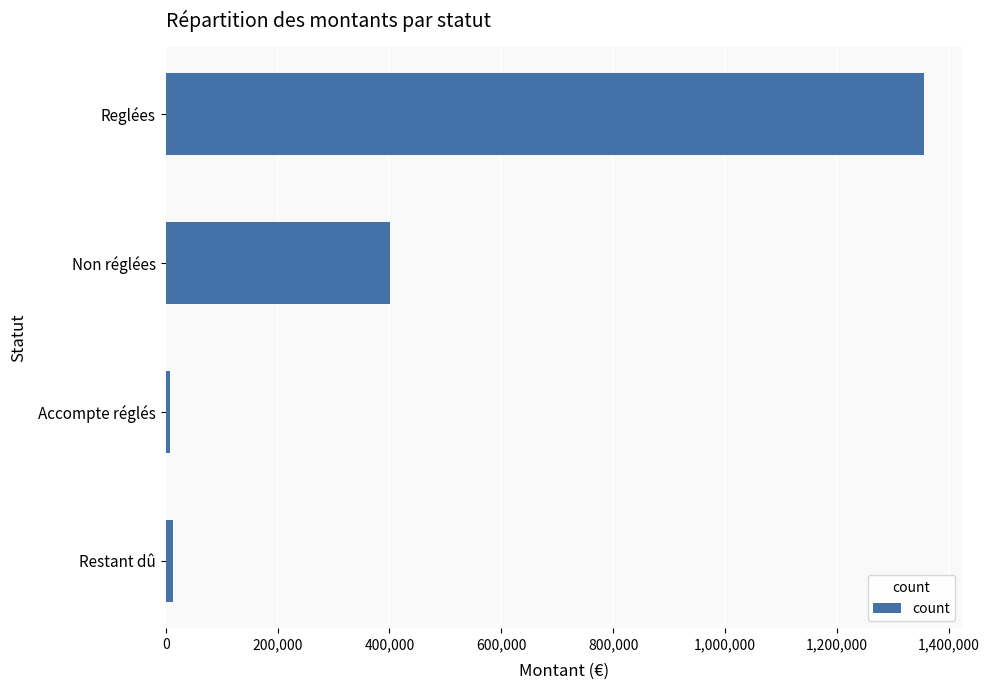

Which has a higher value, Non réglées or Accompte réglés?

Non réglées